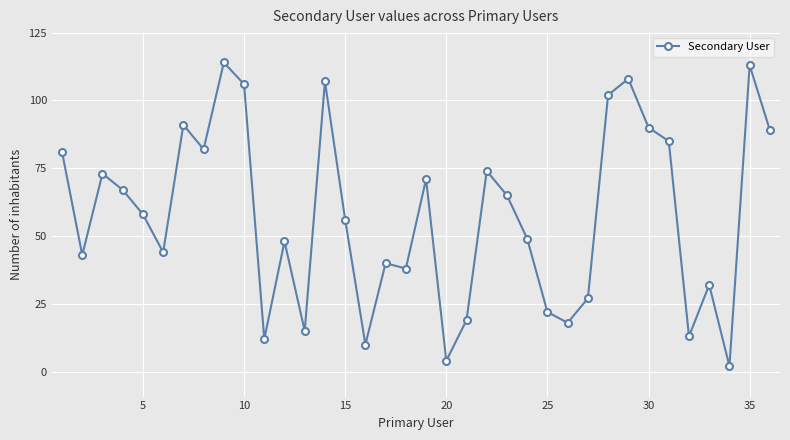

What is the difference between the second highest and minimum values?

111